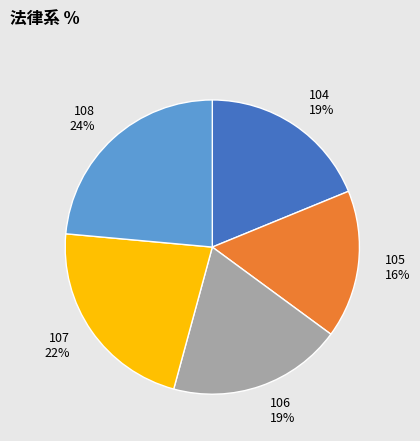

To the nearest percent, what is the combined percentage of 106 and 108?

43%